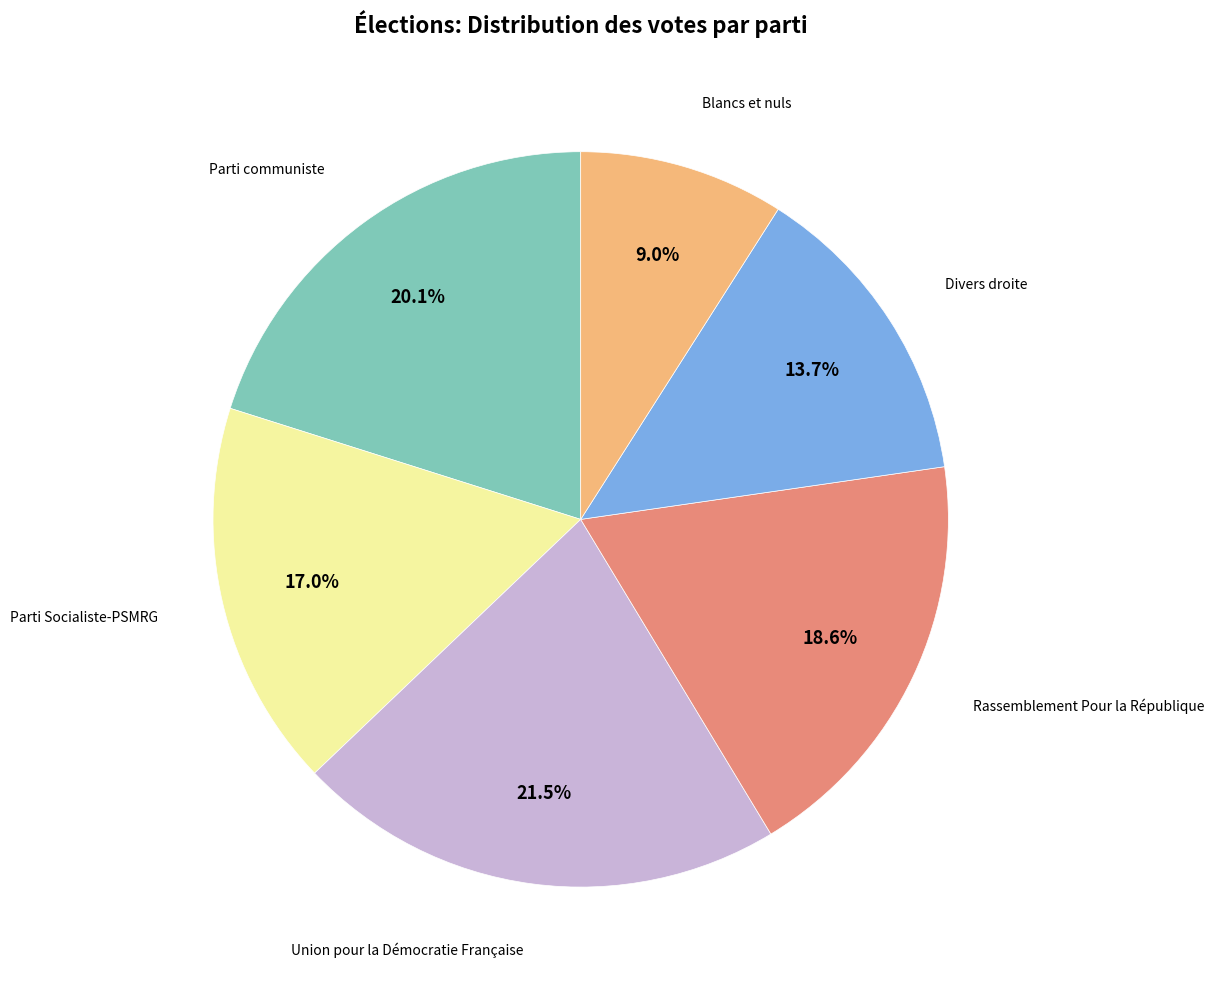

Is there a majority slice in this chart?

No